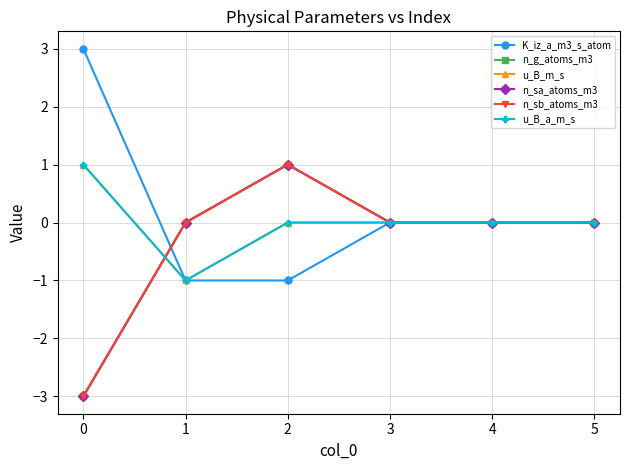

True or false: n_g_atoms_m3 has more than 1 interior local peaks.

False